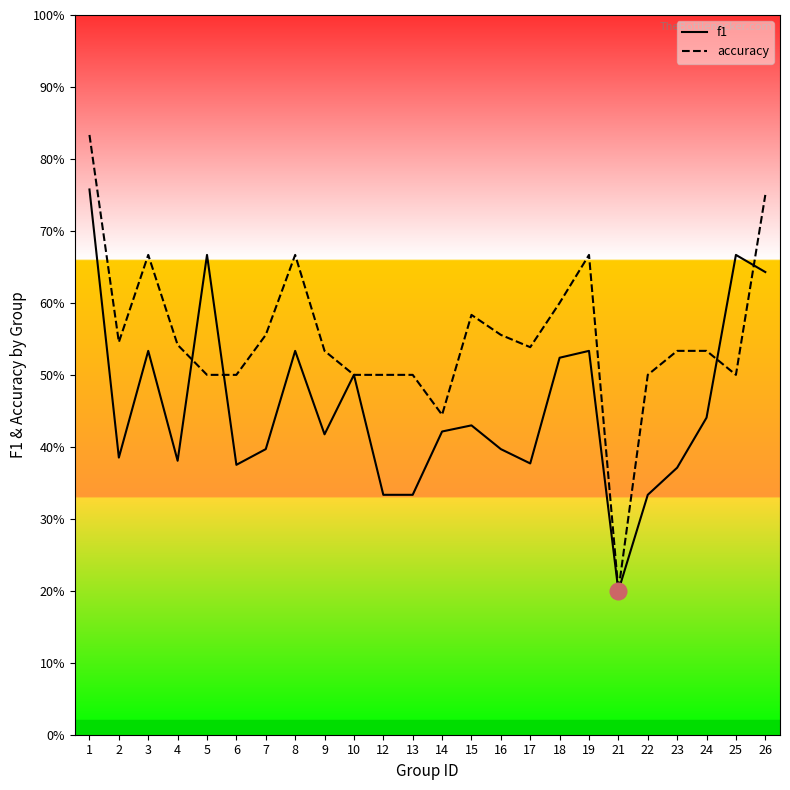

How many lines are shown in the chart?

2